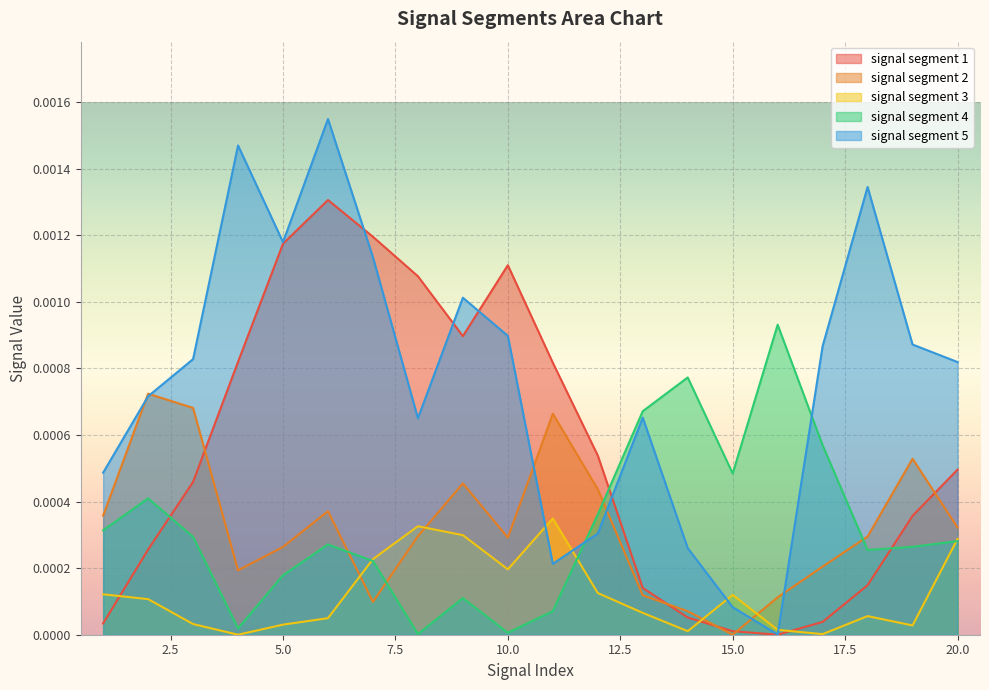

Which series has the largest range (max minus min)?

signal segment 5